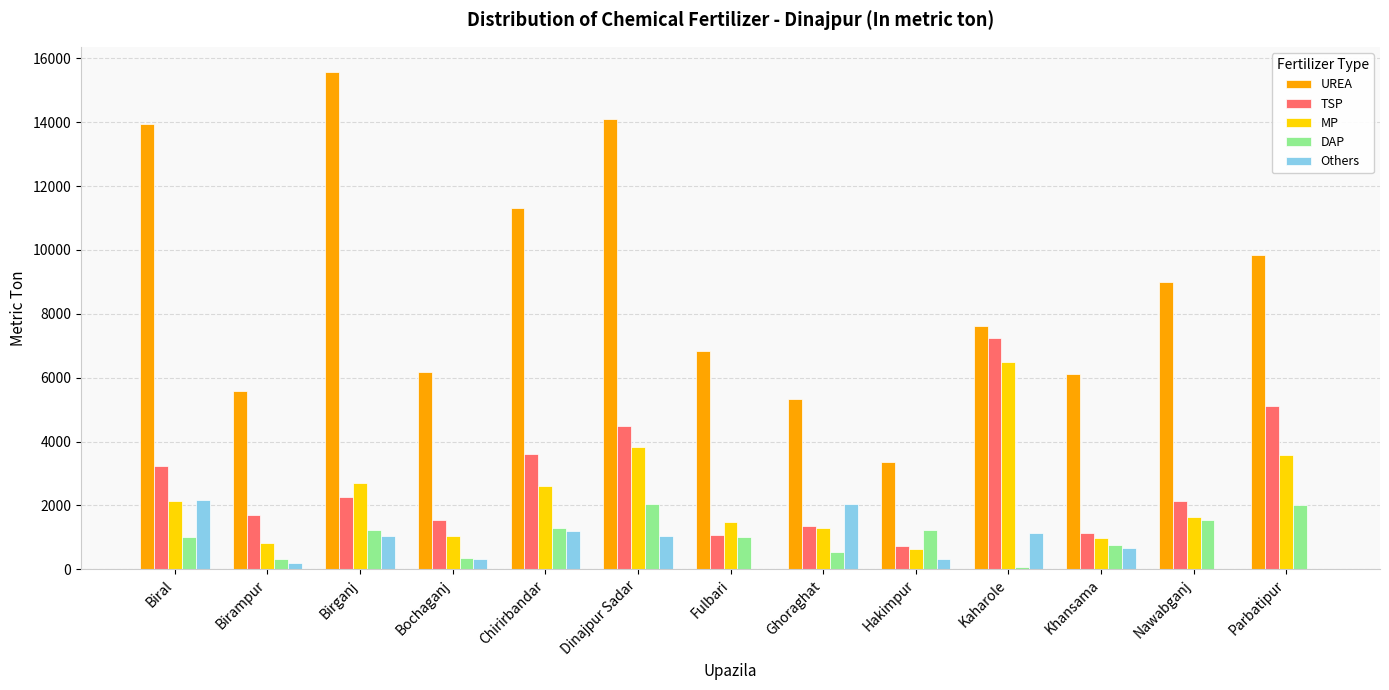

The MP series shows 972 at Khansama. True or false?

True